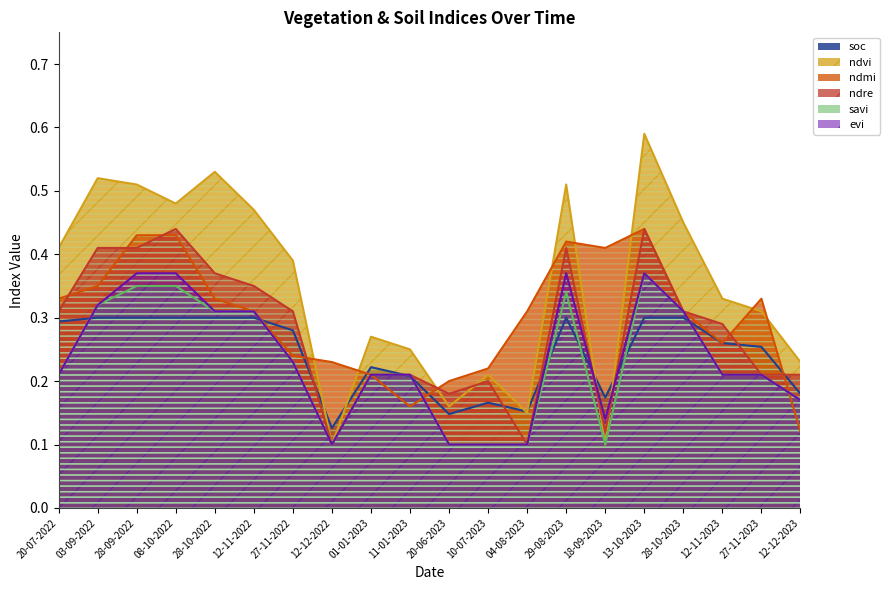

Which series has the largest total across all categories?

ndvi